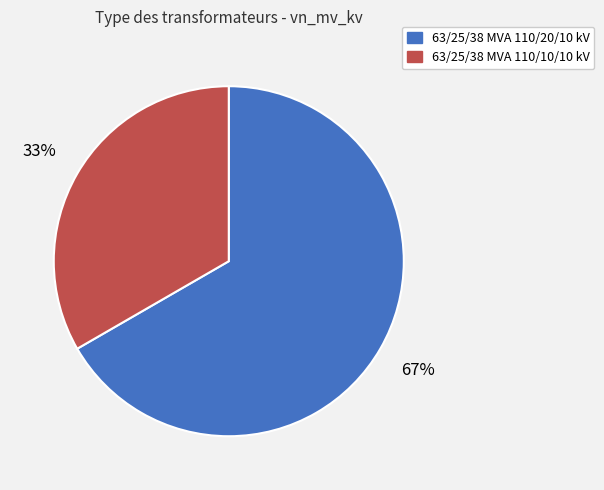

True or false: 63/25/38 MVA 110/10/10 kV accounts for 33% of the total.

True